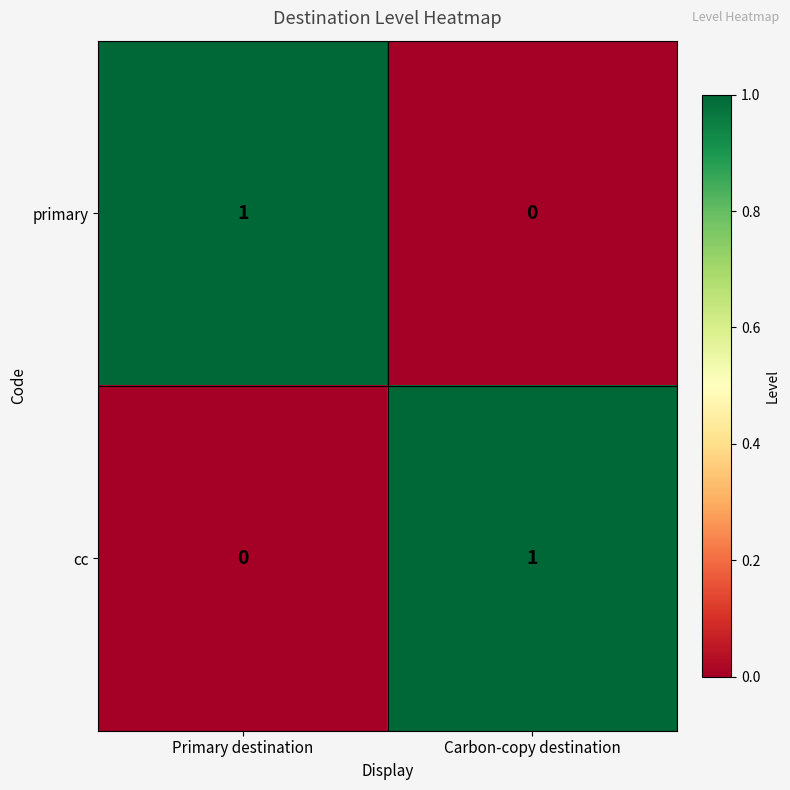

True or false: cc has a value of 2 at Carbon-copy destination.

False